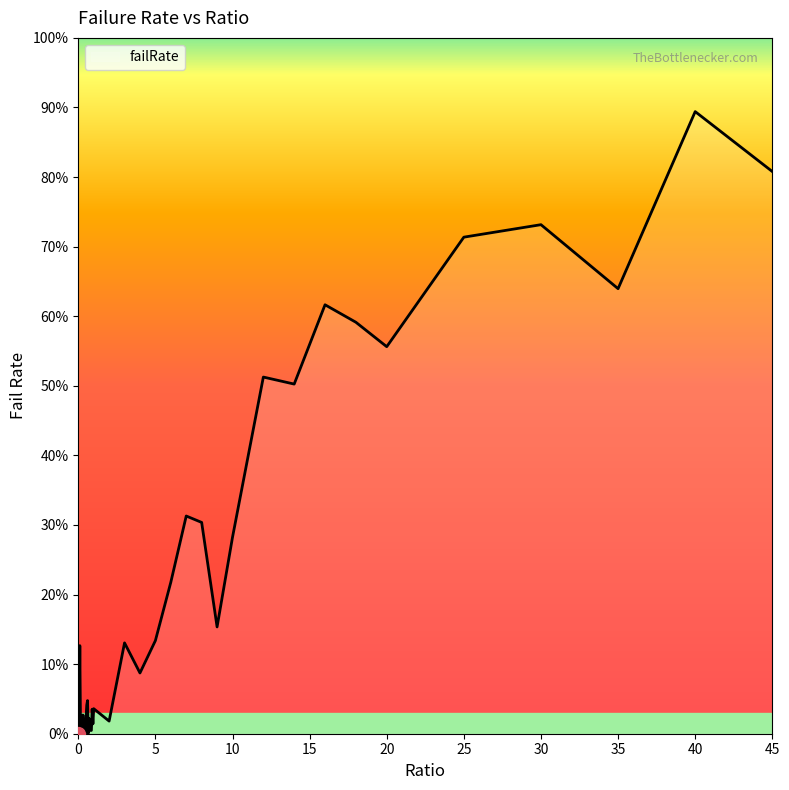

List the labels in order of value, largest first.

40, 45, 30, 25, 35, 16, 18, 20, 12, 14, 7, 8, 10, 6, 9, 5, 3, 0.1, 4, 0.6, 0.55, 1, 0.9, 0.3, 0.5, 0.7, 2, 0.95, 0.75, 0.4, 0.85, 0.8, 0.35, 0.2, 0.15, 0.65, 0.25, 0.45, 0, 0.05